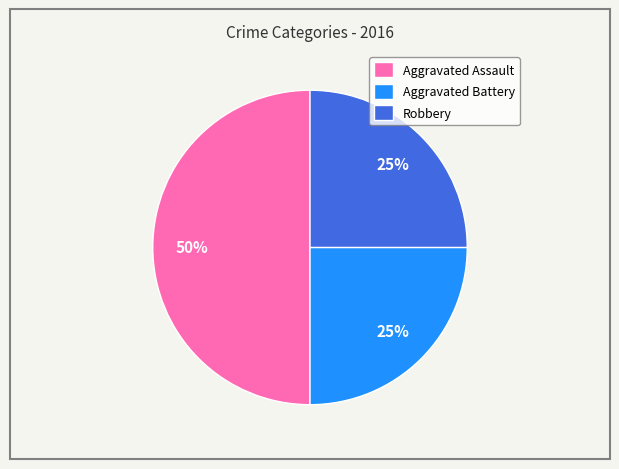

Which category has the biggest portion of the pie?

Aggravated Assault